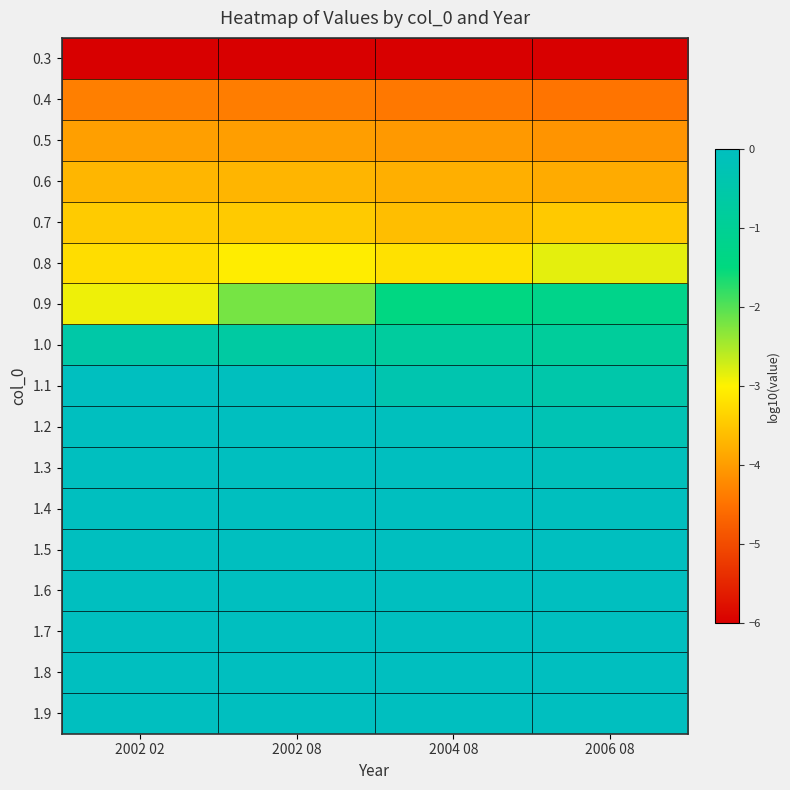

At which category does the chart reach its peak across all series?

2002 02